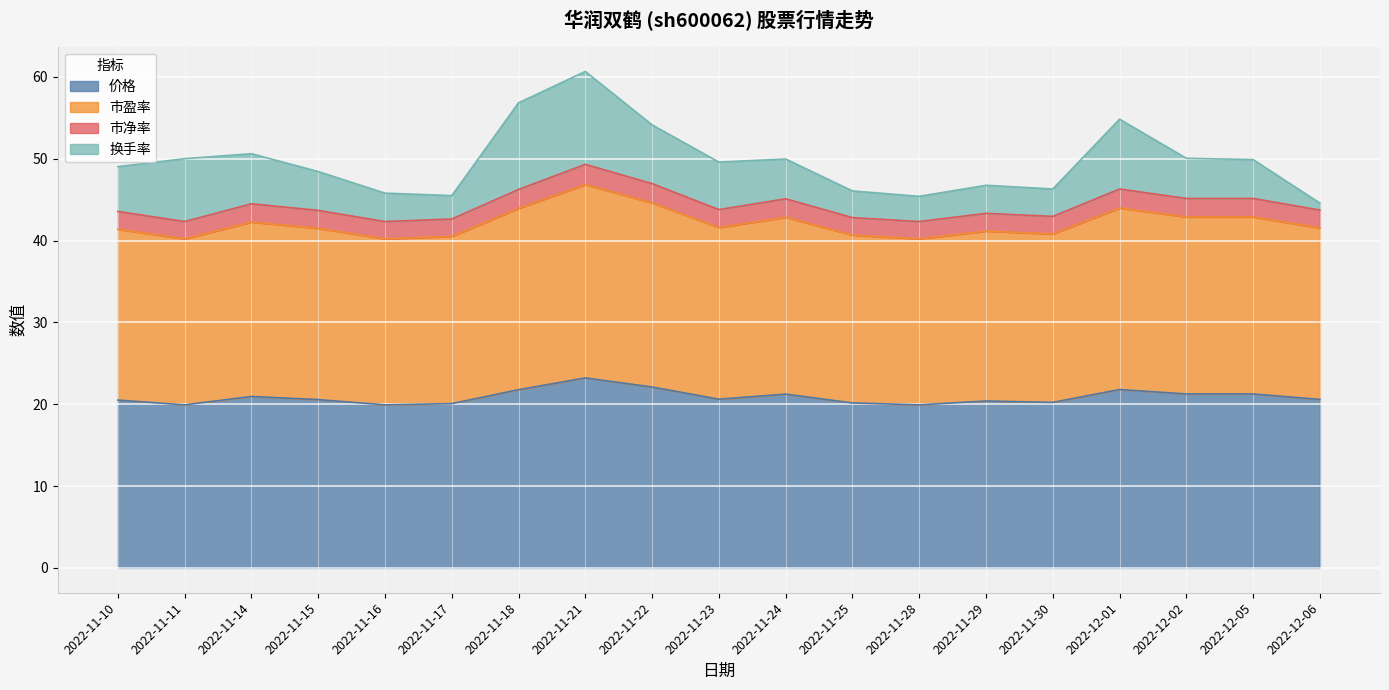

What is the lowest value of the 价格 series?

19.9